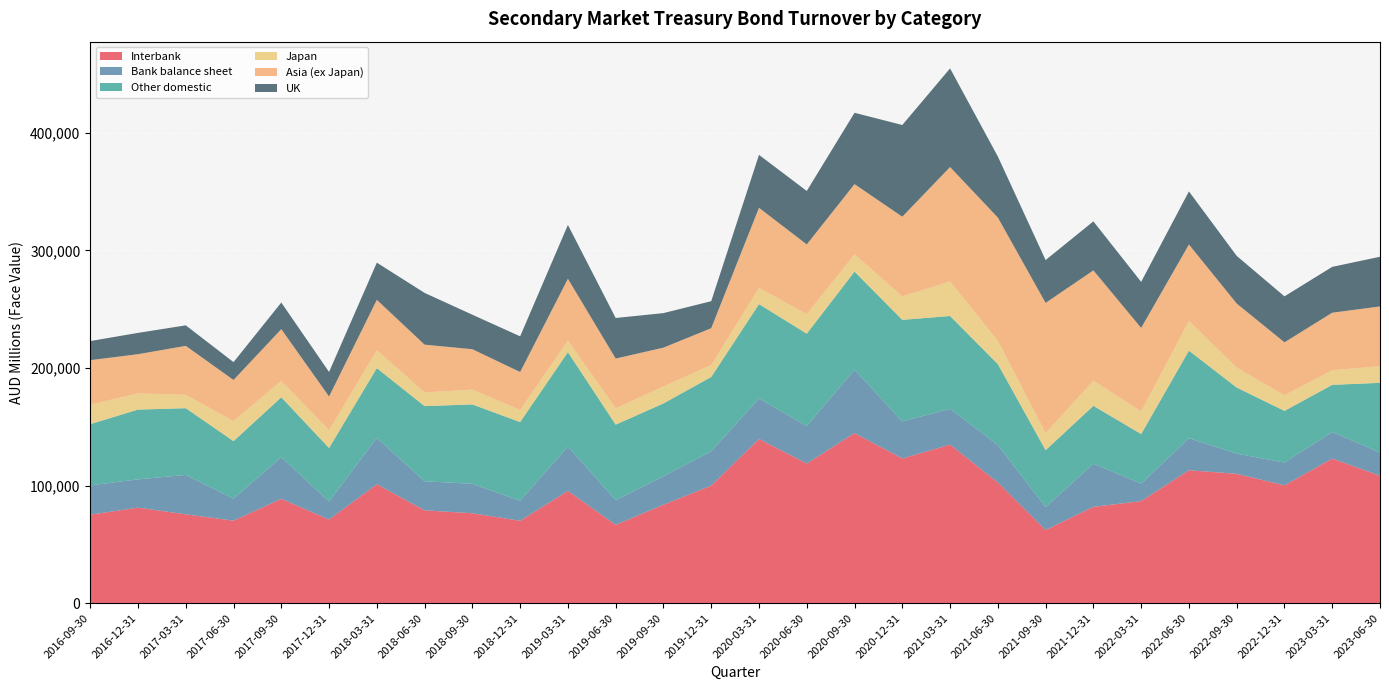

Reading left to right, list all the values displayed in this chart.

Interbank: 2016-09-30=75268.3	2016-12-31=81228.7	2017-03-31=75542.6	2017-06-30=70165.5	2017-09-30=88750.4	2017-12-31=71135.4	2018-03-31=101093.6	2018-06-30=78944.2	2018-09-30=76462.5	2018-12-31=70057.8	2019-03-31=95467.9	2019-06-30=66571.0	2019-09-30=83693.2	2019-12-31=99970.2	2020-03-31=139610.0	2020-06-30=118715.8	2020-09-30=144600.9	2020-12-31=123047.6	2021-03-31=134814.0	2021-06-30=102657.9	2021-09-30=62200.0	2021-12-31=81889.6	2022-03-31=86788.4	2022-06-30=113026.1	2022-09-30=109985.3	2022-12-31=100197.9	2023-03-31=122948.8	2023-06-30=108372.4
Bank balance sheet: 2016-09-30=24873.5	2016-12-31=24054.5	2017-03-31=33501.1	2017-06-30=18726.5	2017-09-30=35389.1	2017-12-31=15338.7	2018-03-31=39440.5	2018-06-30=24709.5	2018-09-30=25011.8	2018-12-31=17075.6	2019-03-31=37679.8	2019-06-30=21029.9	2019-09-30=24284.9	2019-12-31=29173.9	2020-03-31=34544.7	2020-06-30=31880.2	2020-09-30=53970.0	2020-12-31=31483.2	2021-03-31=30452.5	2021-06-30=31749.8	2021-09-30=19521.4	2021-12-31=36697.2	2022-03-31=14838.2	2022-06-30=27254.6	2022-09-30=17189.8	2022-12-31=19397.5	2023-03-31=22611.4	2023-06-30=19682.7
Other domestic: 2016-09-30=52079.6	2016-12-31=59314.8	2017-03-31=56745.2	2017-06-30=48884.0	2017-09-30=50948.0	2017-12-31=45449.8	2018-03-31=59328.7	2018-06-30=63902.8	2018-09-30=67524.9	2018-12-31=66863.5	2019-03-31=80300.4	2019-06-30=64199.5	2019-09-30=61865.3	2019-12-31=63210.6	2020-03-31=80141.7	2020-06-30=78553.8	2020-09-30=83370.6	2020-12-31=86381.6	2021-03-31=78931.3	2021-06-30=68889.0	2021-09-30=48379.5	2021-12-31=49207.4	2022-03-31=42151.5	2022-06-30=74475.4	2022-09-30=56186.1	2022-12-31=43913.8	2023-03-31=40086.8	2023-06-30=59298.7
Japan: 2016-09-30=16552.2	2016-12-31=13825.9	2017-03-31=11397.1	2017-06-30=17083.8	2017-09-30=13960.2	2017-12-31=15148.5	2018-03-31=15181.3	2018-06-30=11667.5	2018-09-30=12643.8	2018-12-31=10319.6	2019-03-31=9851.2	2019-06-30=13864.9	2019-09-30=14502.3	2019-12-31=10098.6	2020-03-31=13806.1	2020-06-30=16671.4	2020-09-30=14660.5	2020-12-31=19949.9	2021-03-31=29391.0	2021-06-30=19766.3	2021-09-30=14484.1	2021-12-31=21487.7	2022-03-31=19192.4	2022-06-30=25225.2	2022-09-30=16977.0	2022-12-31=13284.4	2023-03-31=12452.8	2023-06-30=14072.6
Asia (ex Japan): 2016-09-30=37871.8	2016-12-31=33287.7	2017-03-31=41616.8	2017-06-30=34937.1	2017-09-30=43952.6	2017-12-31=28672.8	2018-03-31=42897.9	2018-06-30=40591.4	2018-09-30=34300.7	2018-12-31=32256.4	2019-03-31=52559.0	2019-06-30=42330.6	2019-09-30=32947.5	2019-12-31=31369.2	2020-03-31=68097.2	2020-06-30=59232.1	2020-09-30=59727.9	2020-12-31=67769.2	2021-03-31=97284.3	2021-06-30=104855.6	2021-09-30=110739.3	2021-12-31=93696.5	2022-03-31=71068.8	2022-06-30=65013.8	2022-09-30=54469.6	2022-12-31=45005.0	2023-03-31=48889.6	2023-06-30=50894.6
UK: 2016-09-30=16220.5	2016-12-31=18113.8	2017-03-31=17441.5	2017-06-30=15164.5	2017-09-30=22642.5	2017-12-31=20853.8	2018-03-31=31616.3	2018-06-30=44009.9	2018-09-30=29325.4	2018-12-31=30331.9	2019-03-31=45779.6	2019-06-30=34500.6	2019-09-30=29354.5	2019-12-31=22959.9	2020-03-31=45017.2	2020-06-30=45453.9	2020-09-30=60651.9	2020-12-31=77975.1	2021-03-31=83850.4	2021-06-30=51911.5	2021-09-30=36431.4	2021-12-31=41688.4	2022-03-31=39173.4	2022-06-30=45146.5	2022-09-30=40496.9	2022-12-31=39095.7	2023-03-31=38985.3	2023-06-30=42246.0